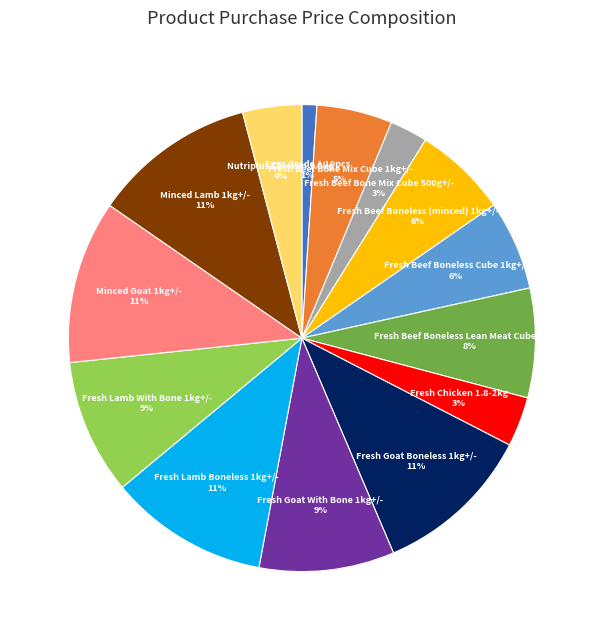

To the nearest percent, what is the difference between the largest and smallest slice percentages?

10%